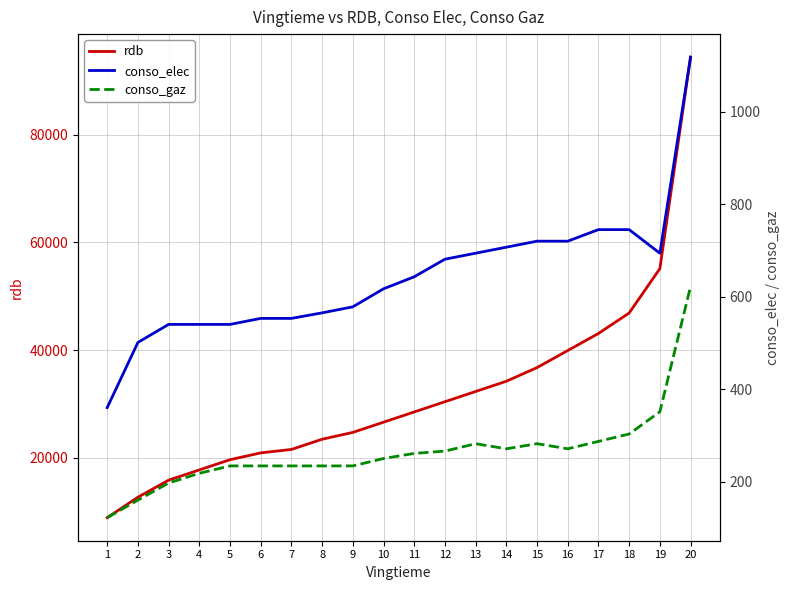

Is it true that rdb equals 43092 at 17?

True